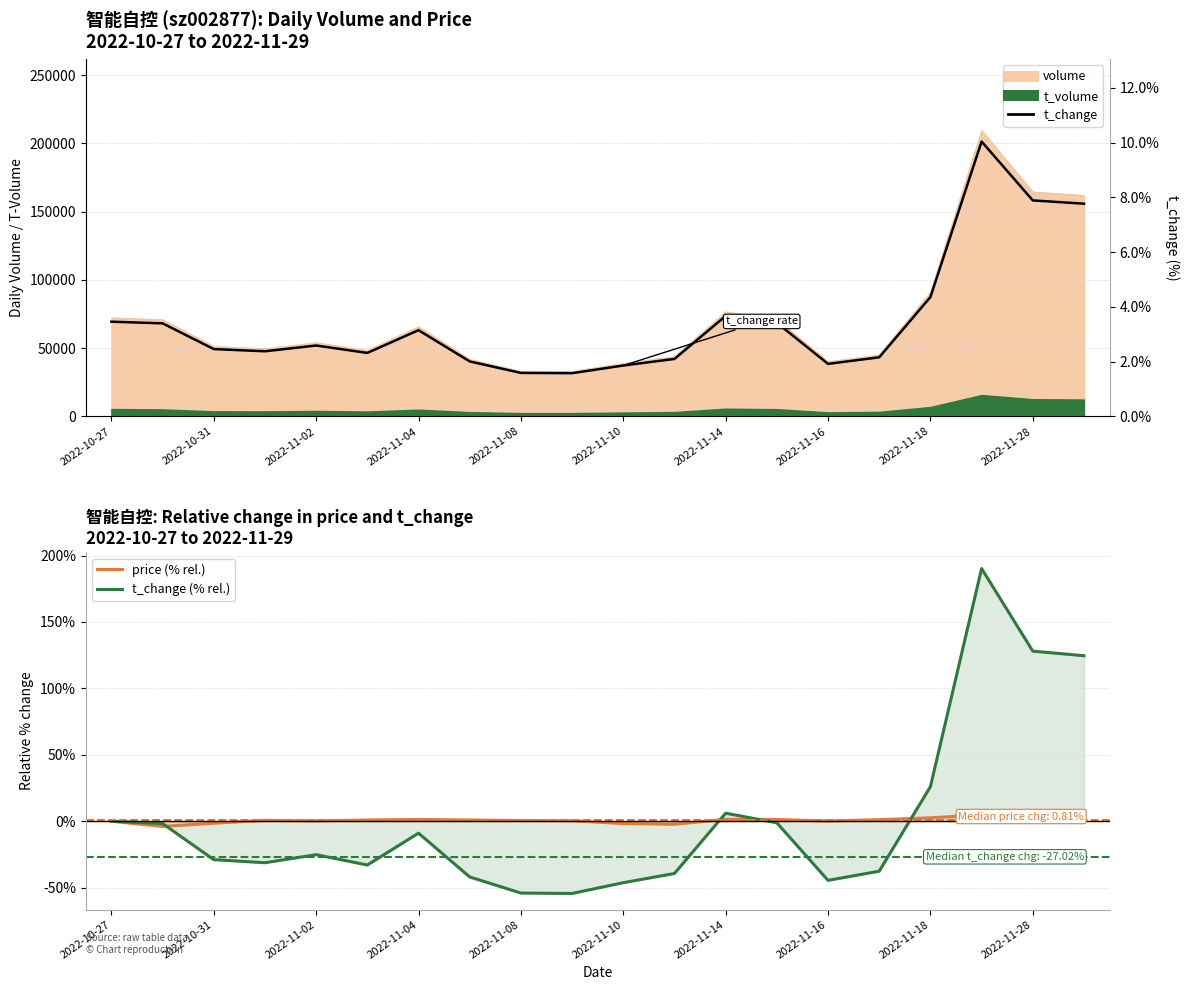

What is the difference between the second highest and minimum values in the t_change (% rel.) series?

182.4